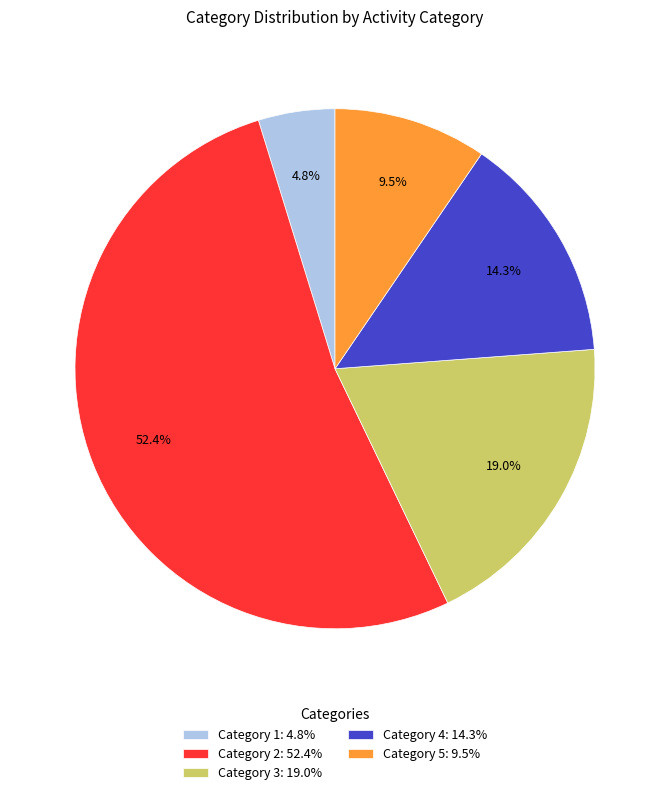

Is Category 3: 19.0% the majority of the pie?

No